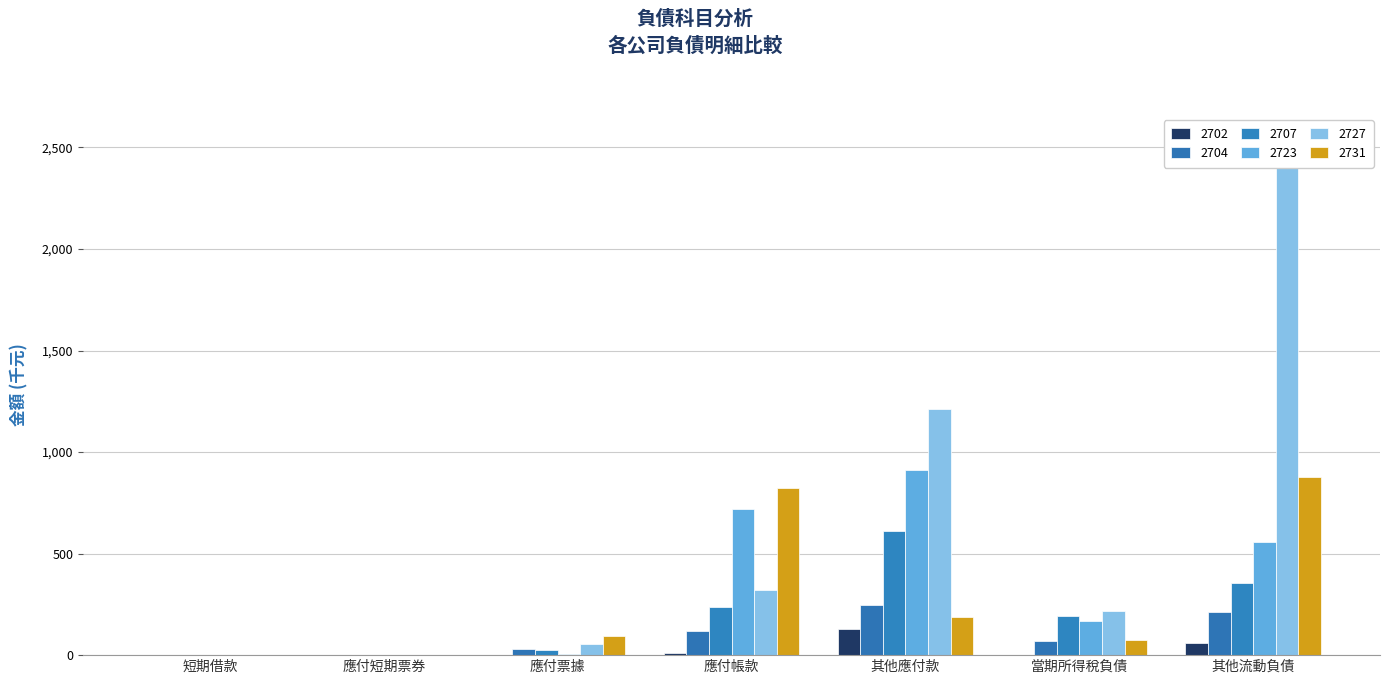

Rank the series at 短期借款 from highest to lowest value.

2702, 2704, 2707, 2723, 2727, 2731